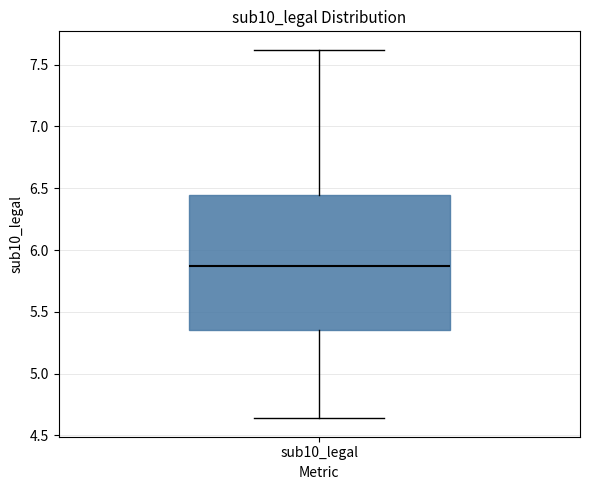

Where does the lower whisker of the box for sub10_legal end on the y-axis? The values are not printed on the chart, so give them approximately, as read against the axis.

4.65